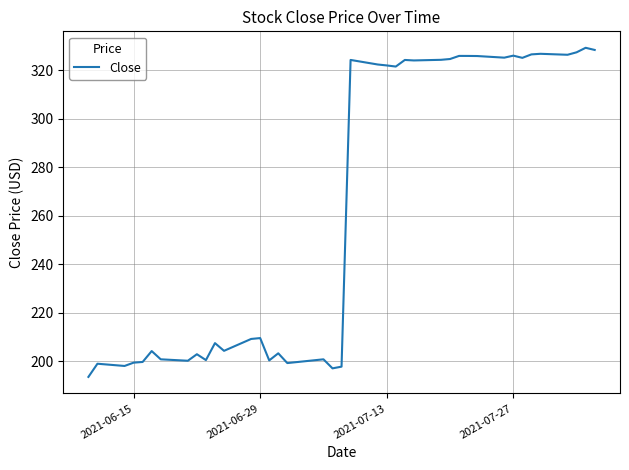

What is the maximum value shown in the chart?

329.2